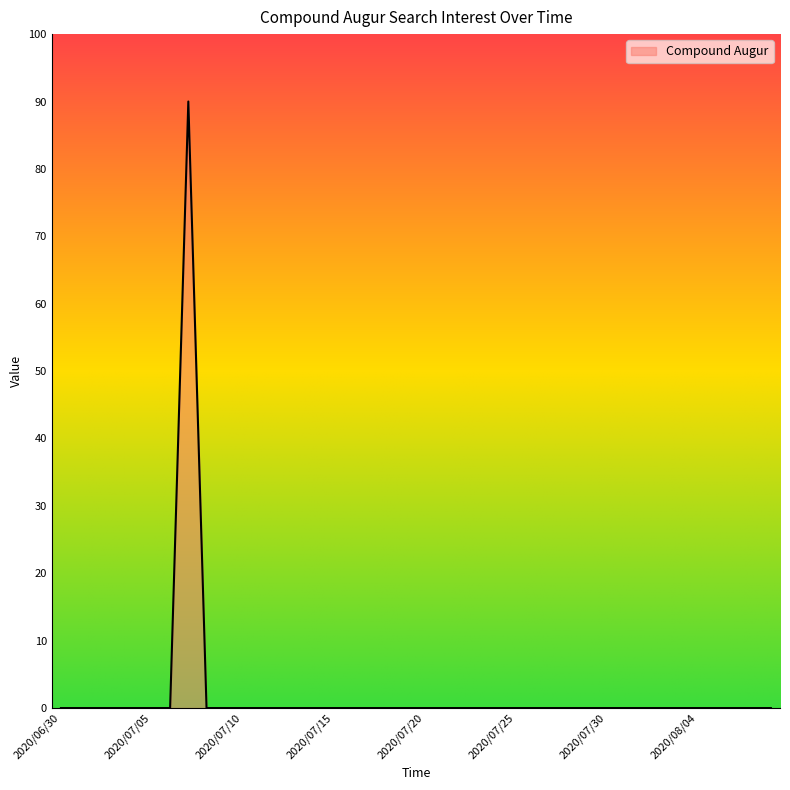

Does the chart display data point markers on the line(s)?

No